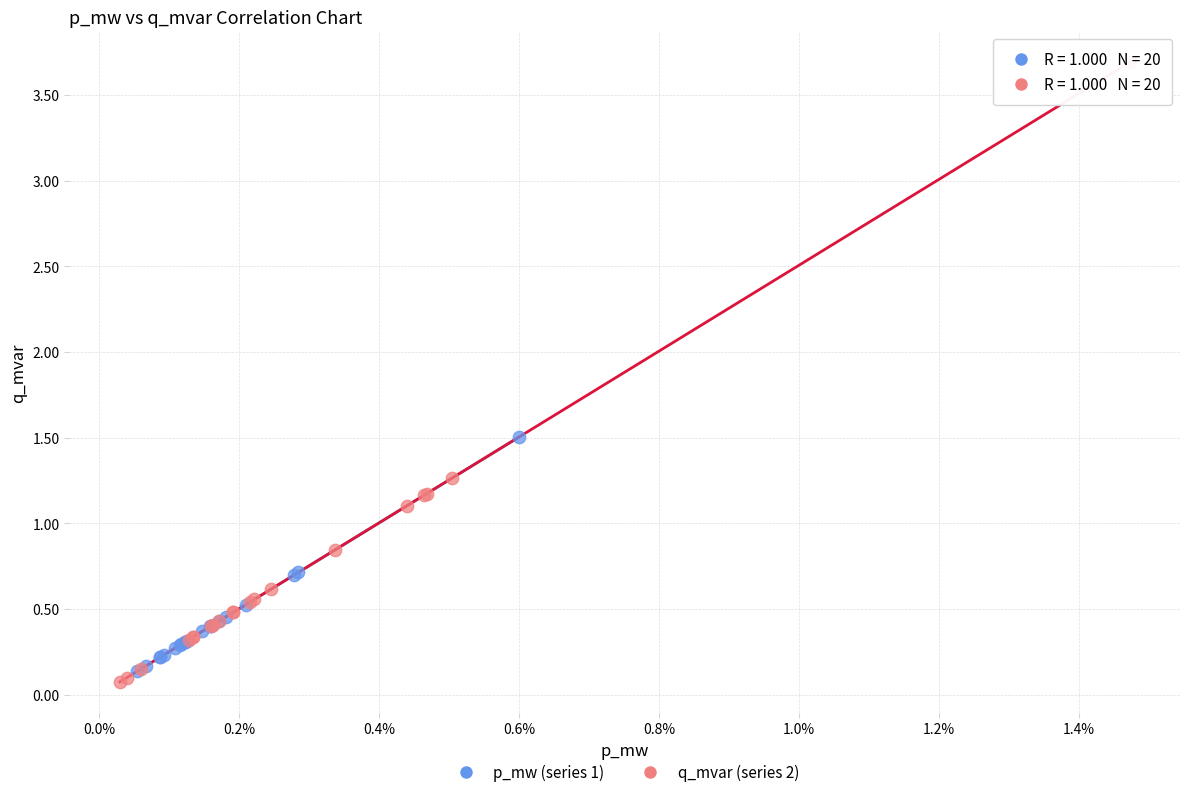

Which series has the largest Y range (max minus min)?

q_mvar (series 2)